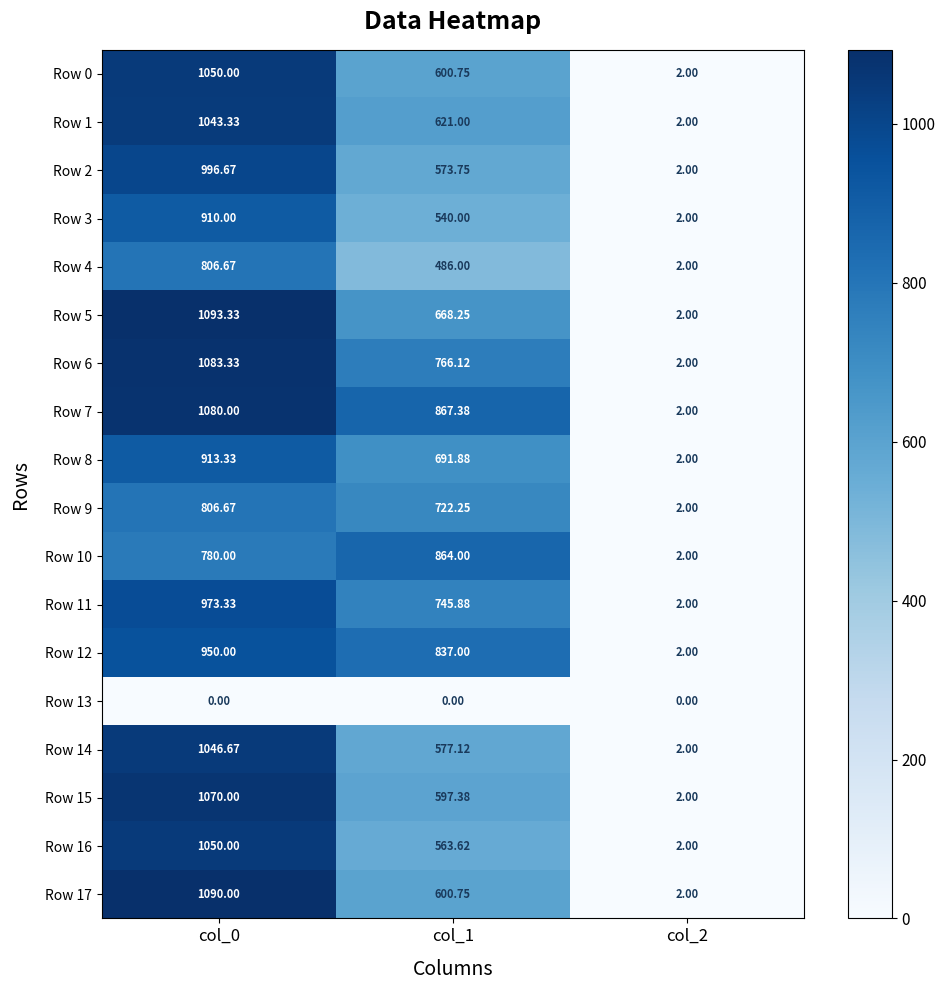

At how many categories does at least one series exceed 730?

2